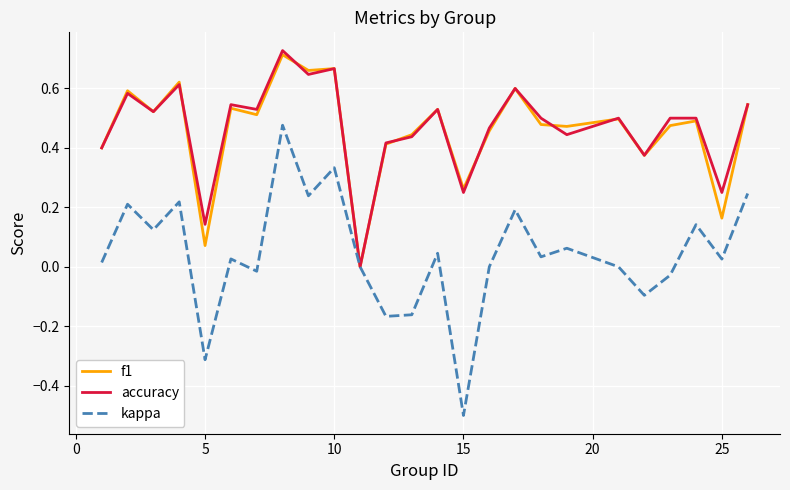

Which series has the largest range (max minus min)?

kappa